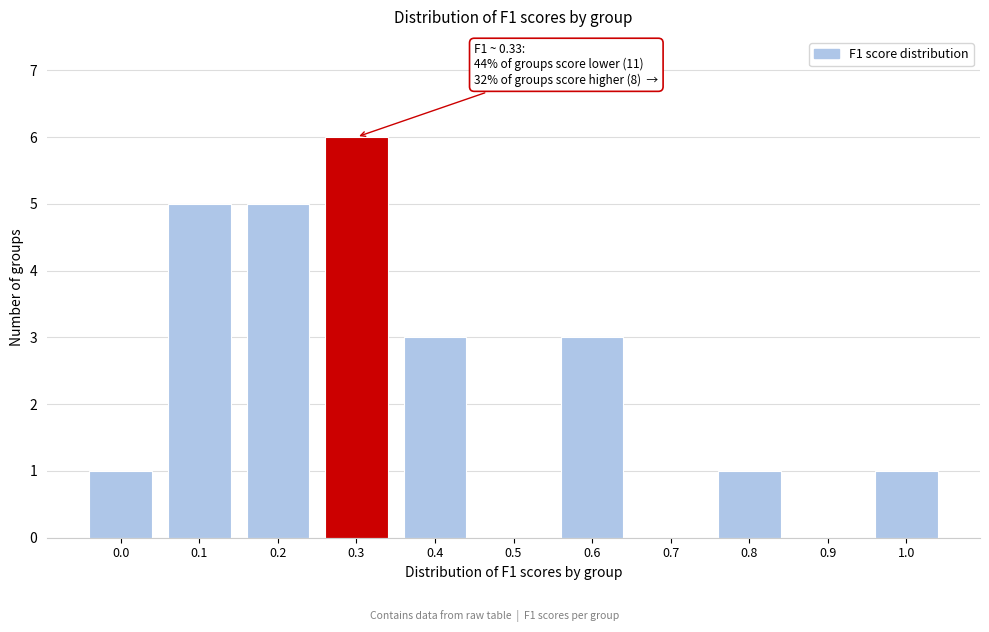

Reading left to right, what are all the values shown in this chart?

0.0=1	0.1=5	0.2=5	0.3=6	0.4=3	0.5=0	0.6=3	0.7=0	0.8=1	0.9=0	1.0=1